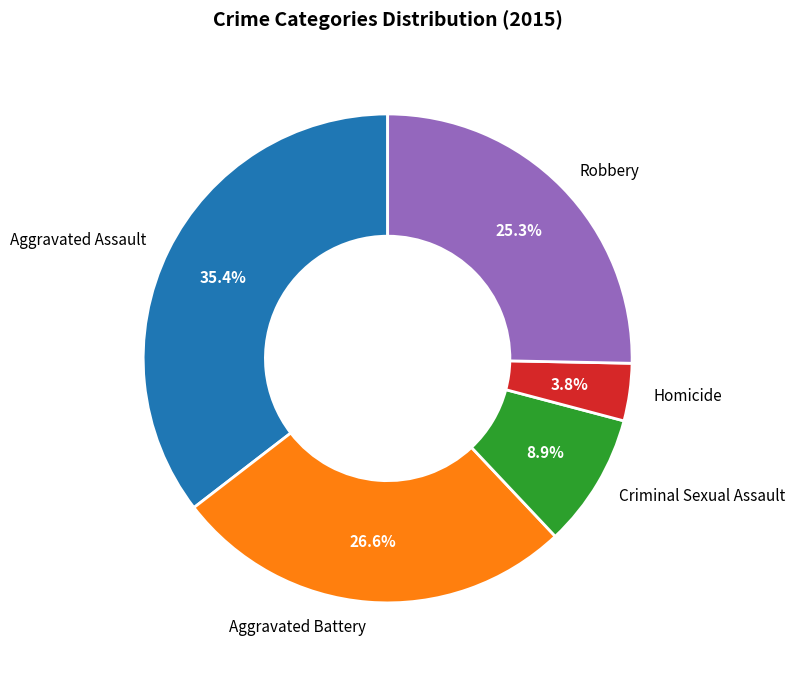

Which category has the smallest portion of the pie?

Homicide